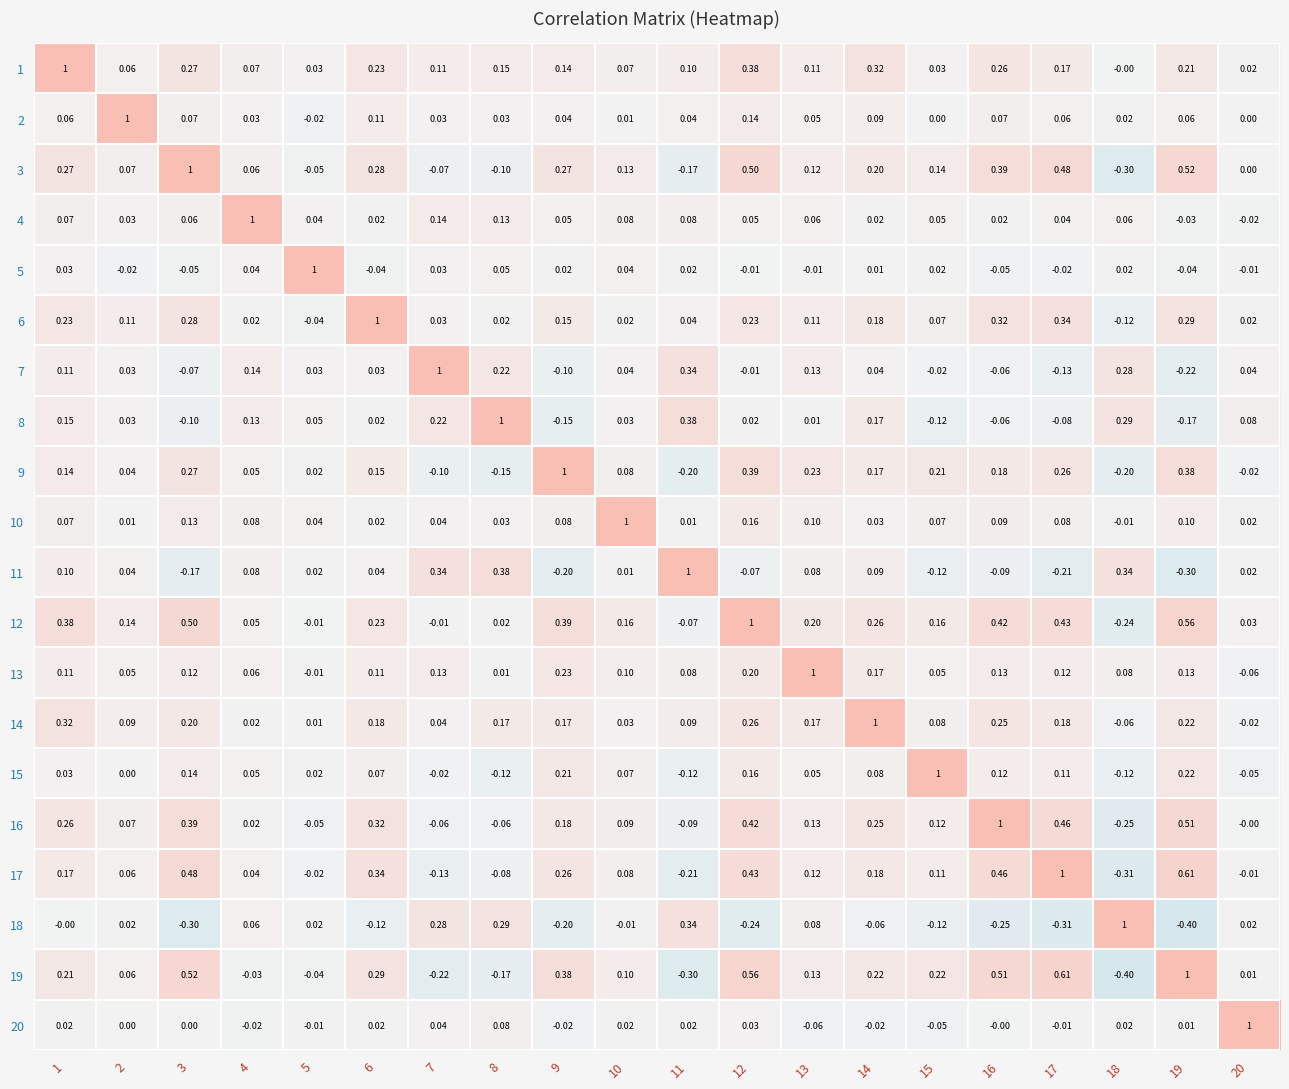

Reading right to left, extract all data points from this chart.

1: 20=0.0	19=0.2	18=-0.0	17=0.2	16=0.3	15=0.0	14=0.3	13=0.1	12=0.4	11=0.1	10=0.1	9=0.1	8=0.1	7=0.1	6=0.2	5=0.0	4=0.1	3=0.3	2=0.1	1=1.0
2: 20=0.0	19=0.1	18=0.0	17=0.1	16=0.1	15=0.0	14=0.1	13=0.1	12=0.1	11=0.0	10=0.0	9=0.0	8=0.0	7=0.0	6=0.1	5=-0.0	4=0.0	3=0.1	2=1.0	1=0.1
3: 20=0.0	19=0.5	18=-0.3	17=0.5	16=0.4	15=0.1	14=0.2	13=0.1	12=0.5	11=-0.2	10=0.1	9=0.3	8=-0.1	7=-0.1	6=0.3	5=-0.1	4=0.1	3=1.0	2=0.1	1=0.3
4: 20=-0.0	19=-0.0	18=0.1	17=0.0	16=0.0	15=0.1	14=0.0	13=0.1	12=0.1	11=0.1	10=0.1	9=0.1	8=0.1	7=0.1	6=0.0	5=0.0	4=1.0	3=0.1	2=0.0	1=0.1
5: 20=-0.0	19=-0.0	18=0.0	17=-0.0	16=-0.1	15=0.0	14=0.0	13=-0.0	12=-0.0	11=0.0	10=0.0	9=0.0	8=0.1	7=0.0	6=-0.0	5=1.0	4=0.0	3=-0.1	2=-0.0	1=0.0
6: 20=0.0	19=0.3	18=-0.1	17=0.3	16=0.3	15=0.1	14=0.2	13=0.1	12=0.2	11=0.0	10=0.0	9=0.1	8=0.0	7=0.0	6=1.0	5=-0.0	4=0.0	3=0.3	2=0.1	1=0.2
7: 20=0.0	19=-0.2	18=0.3	17=-0.1	16=-0.1	15=-0.0	14=0.0	13=0.1	12=-0.0	11=0.3	10=0.0	9=-0.1	8=0.2	7=1.0	6=0.0	5=0.0	4=0.1	3=-0.1	2=0.0	1=0.1
8: 20=0.1	19=-0.2	18=0.3	17=-0.1	16=-0.1	15=-0.1	14=0.2	13=0.0	12=0.0	11=0.4	10=0.0	9=-0.1	8=1.0	7=0.2	6=0.0	5=0.1	4=0.1	3=-0.1	2=0.0	1=0.1
9: 20=-0.0	19=0.4	18=-0.2	17=0.3	16=0.2	15=0.2	14=0.2	13=0.2	12=0.4	11=-0.2	10=0.1	9=1.0	8=-0.1	7=-0.1	6=0.1	5=0.0	4=0.1	3=0.3	2=0.0	1=0.1
10: 20=0.0	19=0.1	18=-0.0	17=0.1	16=0.1	15=0.1	14=0.0	13=0.1	12=0.2	11=0.0	10=1.0	9=0.1	8=0.0	7=0.0	6=0.0	5=0.0	4=0.1	3=0.1	2=0.0	1=0.1
11: 20=0.0	19=-0.3	18=0.3	17=-0.2	16=-0.1	15=-0.1	14=0.1	13=0.1	12=-0.1	11=1.0	10=0.0	9=-0.2	8=0.4	7=0.3	6=0.0	5=0.0	4=0.1	3=-0.2	2=0.0	1=0.1
12: 20=0.0	19=0.6	18=-0.2	17=0.4	16=0.4	15=0.2	14=0.3	13=0.2	12=1.0	11=-0.1	10=0.2	9=0.4	8=0.0	7=-0.0	6=0.2	5=-0.0	4=0.1	3=0.5	2=0.1	1=0.4
13: 20=-0.1	19=0.1	18=0.1	17=0.1	16=0.1	15=0.1	14=0.2	13=1.0	12=0.2	11=0.1	10=0.1	9=0.2	8=0.0	7=0.1	6=0.1	5=-0.0	4=0.1	3=0.1	2=0.1	1=0.1
14: 20=-0.0	19=0.2	18=-0.1	17=0.2	16=0.2	15=0.1	14=1.0	13=0.2	12=0.3	11=0.1	10=0.0	9=0.2	8=0.2	7=0.0	6=0.2	5=0.0	4=0.0	3=0.2	2=0.1	1=0.3
15: 20=-0.1	19=0.2	18=-0.1	17=0.1	16=0.1	15=1.0	14=0.1	13=0.1	12=0.2	11=-0.1	10=0.1	9=0.2	8=-0.1	7=-0.0	6=0.1	5=0.0	4=0.1	3=0.1	2=0.0	1=0.0
16: 20=-0.0	19=0.5	18=-0.2	17=0.5	16=1.0	15=0.1	14=0.2	13=0.1	12=0.4	11=-0.1	10=0.1	9=0.2	8=-0.1	7=-0.1	6=0.3	5=-0.1	4=0.0	3=0.4	2=0.1	1=0.3
17: 20=-0.0	19=0.6	18=-0.3	17=1.0	16=0.5	15=0.1	14=0.2	13=0.1	12=0.4	11=-0.2	10=0.1	9=0.3	8=-0.1	7=-0.1	6=0.3	5=-0.0	4=0.0	3=0.5	2=0.1	1=0.2
18: 20=0.0	19=-0.4	18=1.0	17=-0.3	16=-0.2	15=-0.1	14=-0.1	13=0.1	12=-0.2	11=0.3	10=-0.0	9=-0.2	8=0.3	7=0.3	6=-0.1	5=0.0	4=0.1	3=-0.3	2=0.0	1=-0.0
19: 20=0.0	19=1.0	18=-0.4	17=0.6	16=0.5	15=0.2	14=0.2	13=0.1	12=0.6	11=-0.3	10=0.1	9=0.4	8=-0.2	7=-0.2	6=0.3	5=-0.0	4=-0.0	3=0.5	2=0.1	1=0.2
20: 20=1.0	19=0.0	18=0.0	17=-0.0	16=-0.0	15=-0.1	14=-0.0	13=-0.1	12=0.0	11=0.0	10=0.0	9=-0.0	8=0.1	7=0.0	6=0.0	5=-0.0	4=-0.0	3=0.0	2=0.0	1=0.0